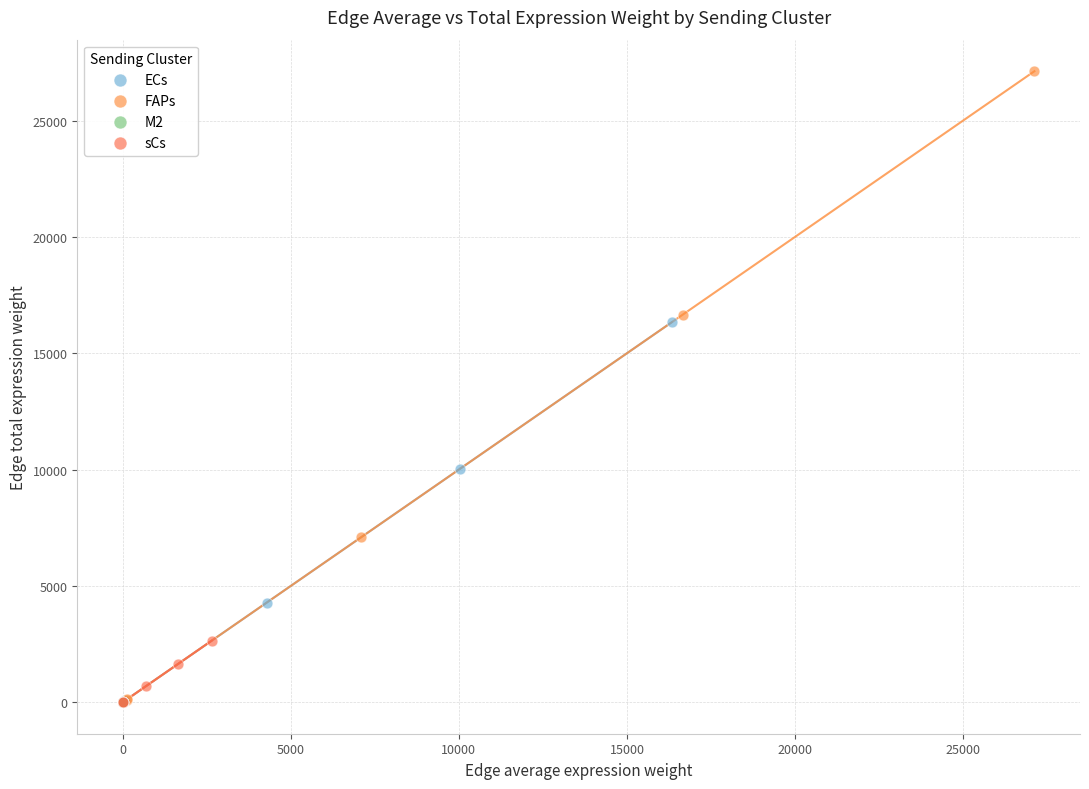

What are all the series names shown in the legend?

ECs, FAPs, M2, sCs